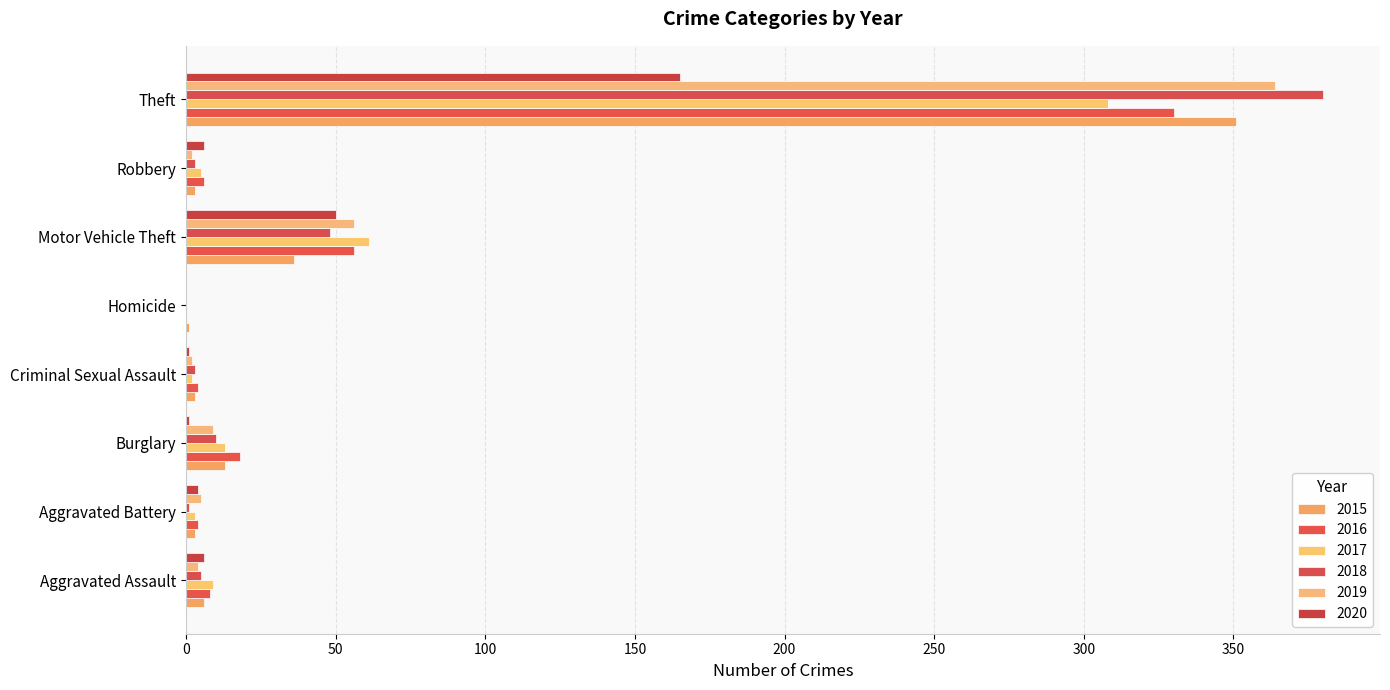

How many distinct data groups are displayed?

6